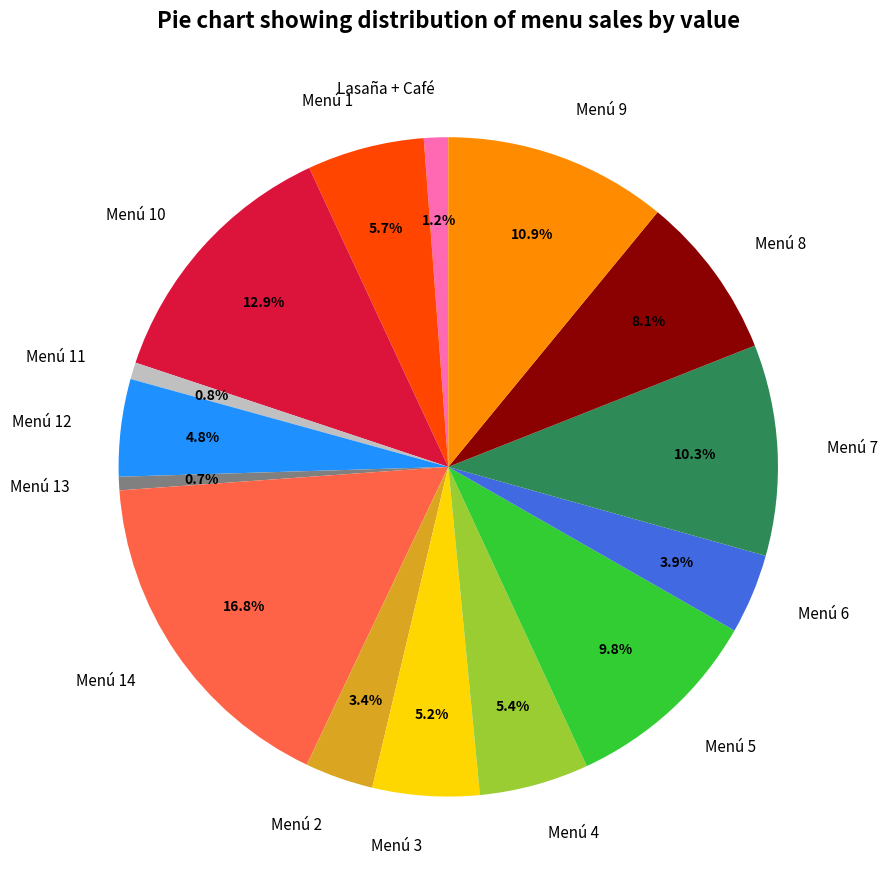

The Menú 8 slice represents 8% of the pie. True or false?

True